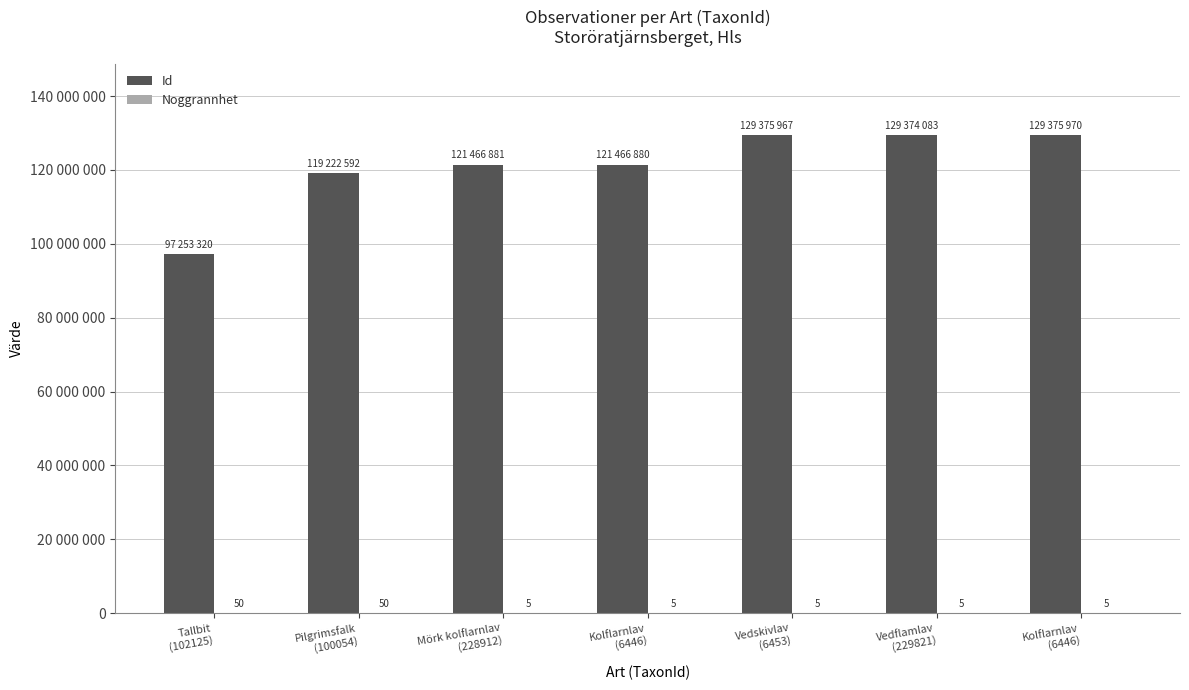

What is the total value across all series at Vedskivlav
(6453)?

129375972